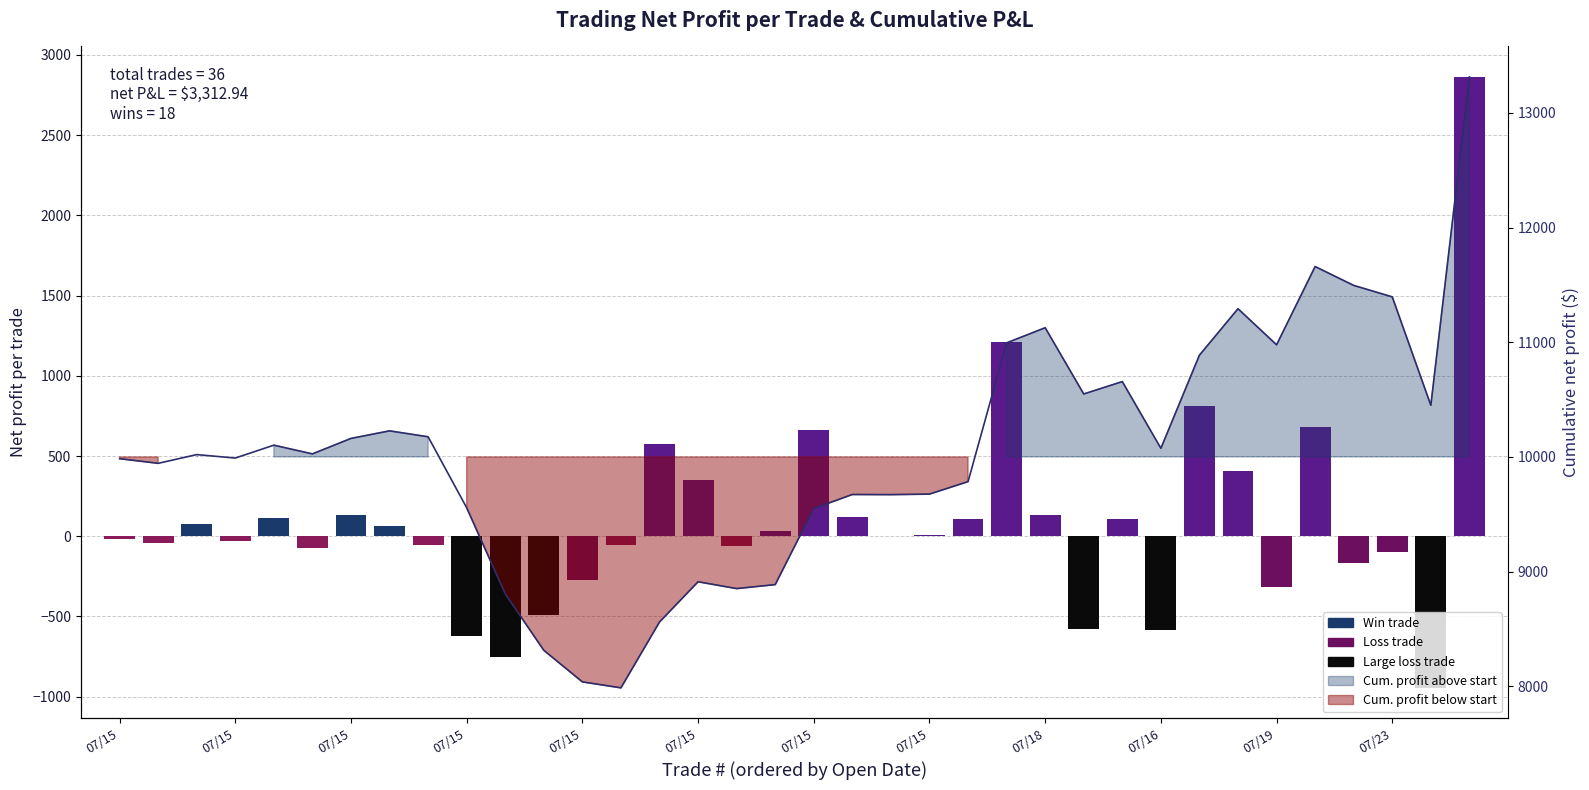

What is the maximum value shown in the chart?

13312.9